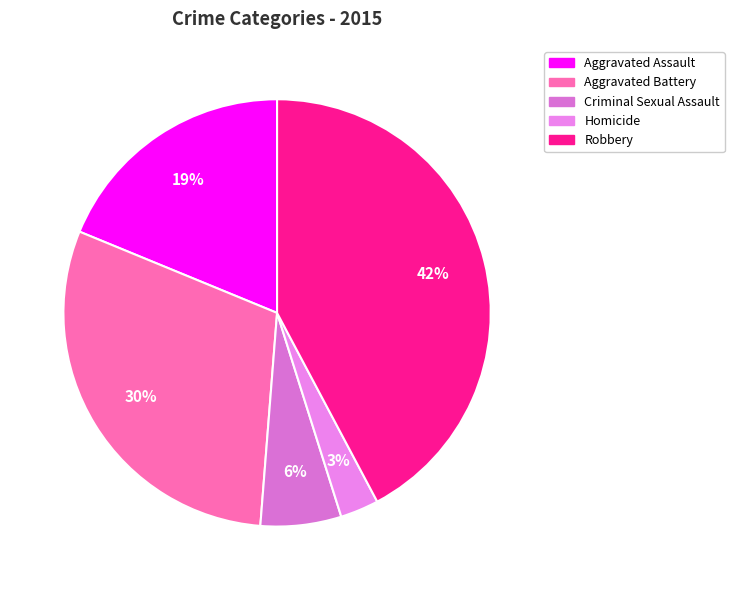

To the nearest percent, what portion does Criminal Sexual Assault represent?

6%